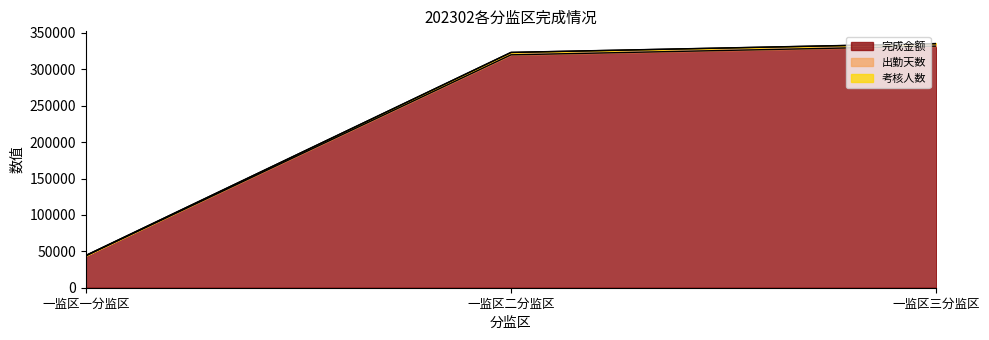

What is the highest value of the 出勤天数 series?

335510